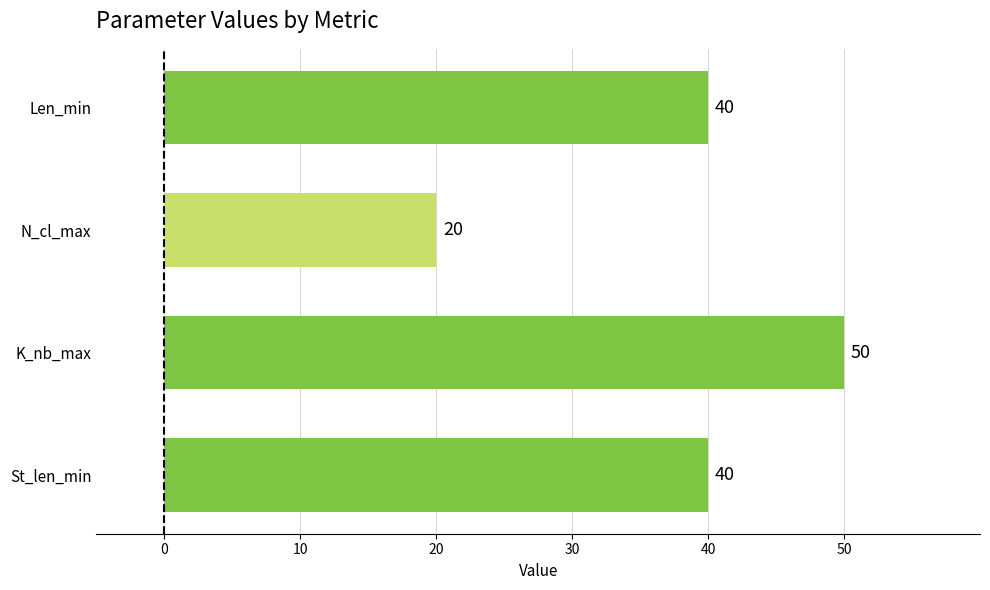

Read the value at Len_min.

40